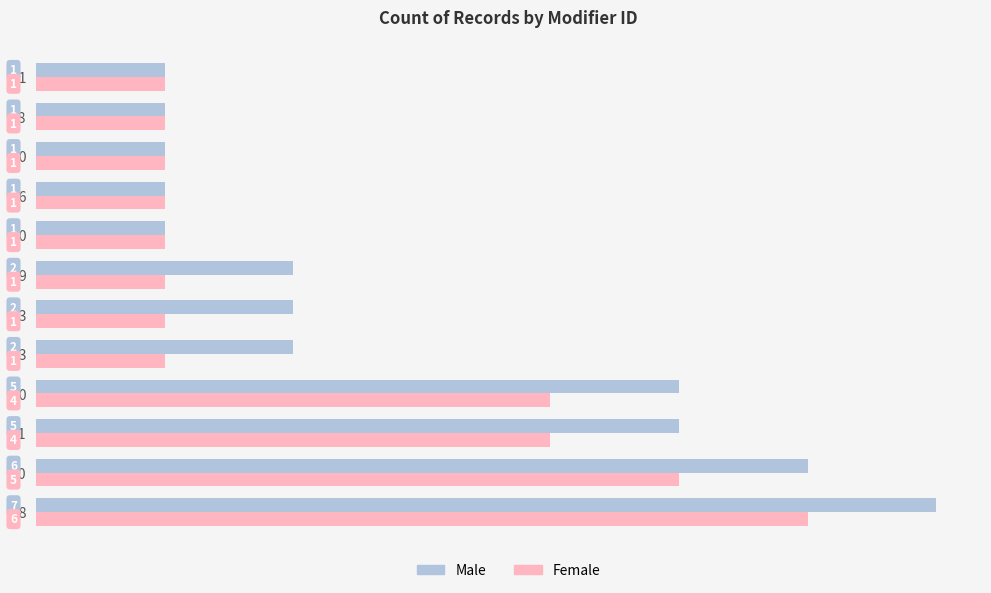

What are all the series names shown in the legend?

Male, Female